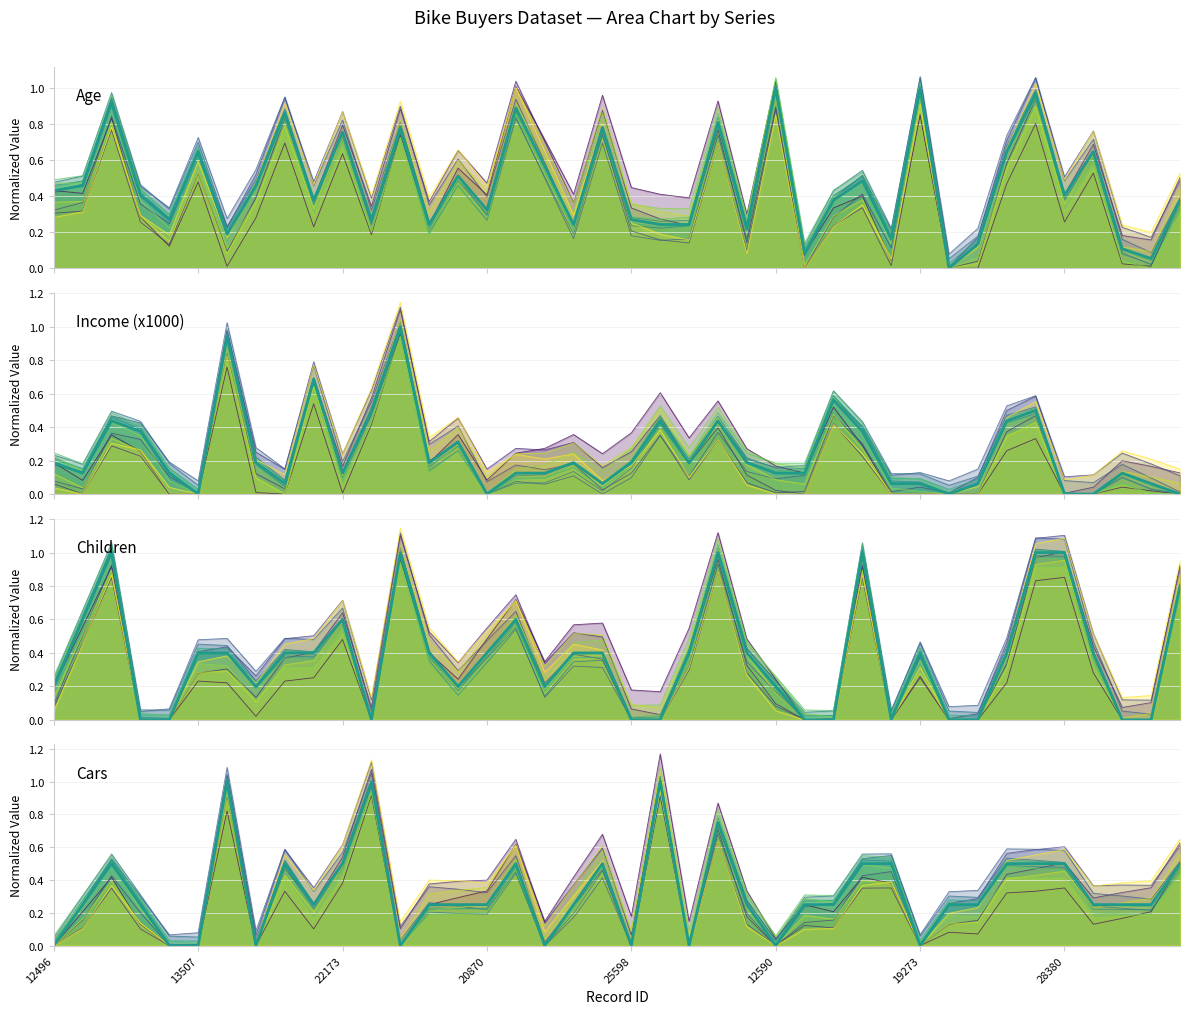

True or false: Age has more than 2 points higher than both neighbors.

True